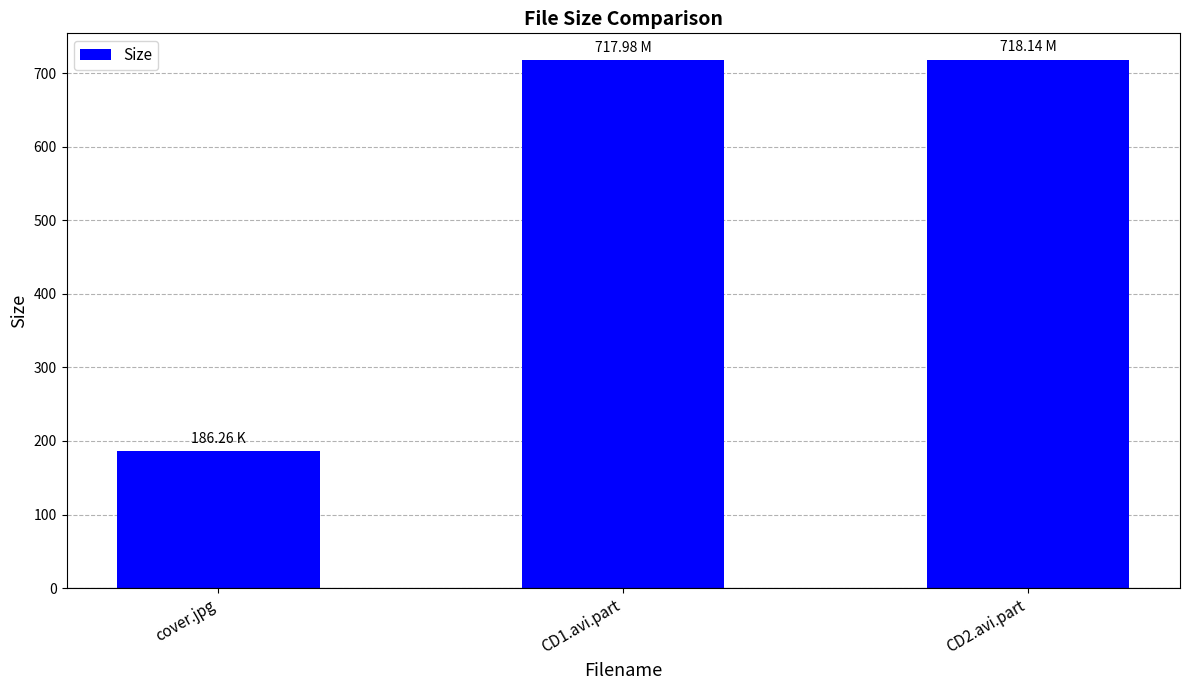

Read the value at cover.jpg.

186.3